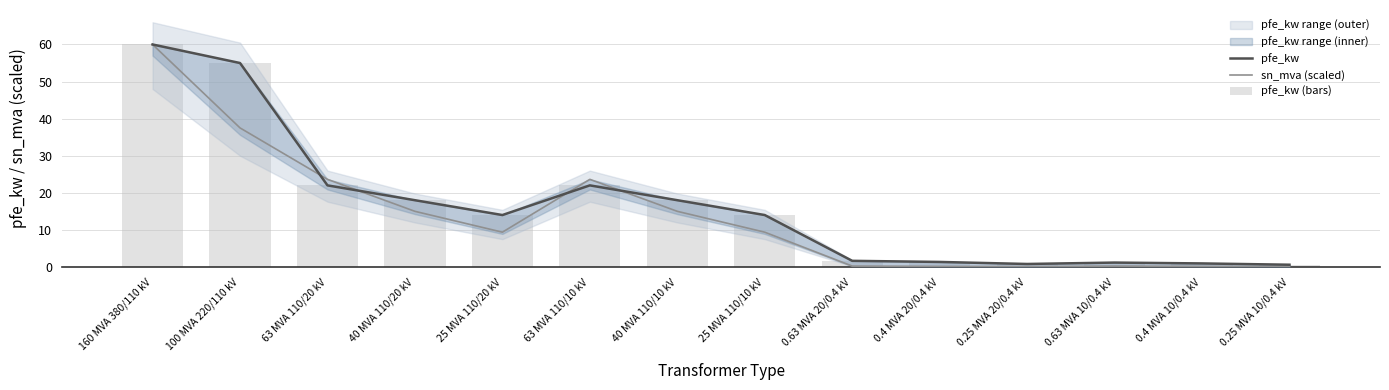

Is the value of pfe_kw at 0.63 MVA 10/0.4 kV greater than the value of sn_mva (scaled) at 0.63 MVA 20/0.4 kV?

Yes